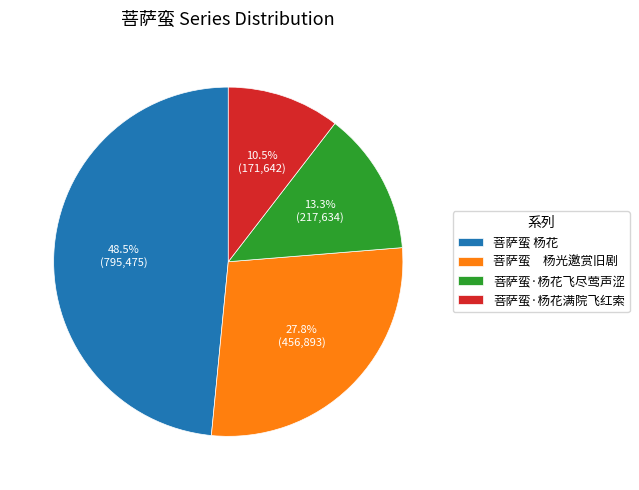

The 菩萨蛮·杨花飞尽莺声涩 slice represents 13% of the pie. True or false?

True